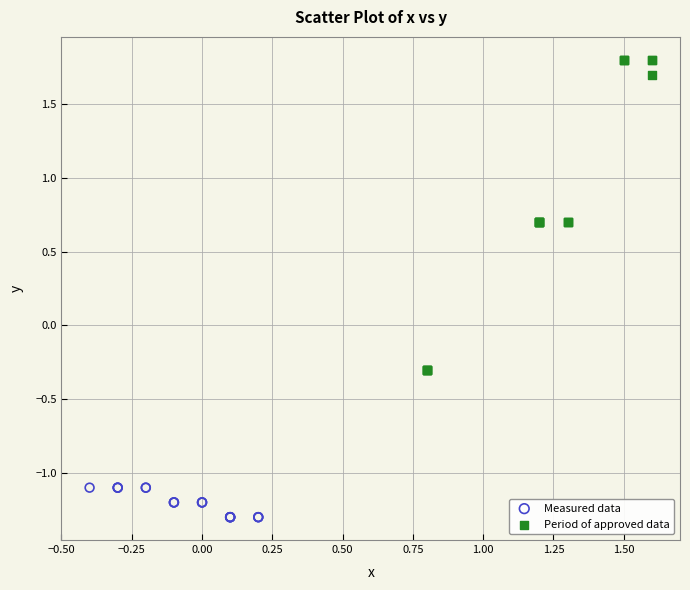

Which series has the largest Y range (max minus min)?

Period of approved data